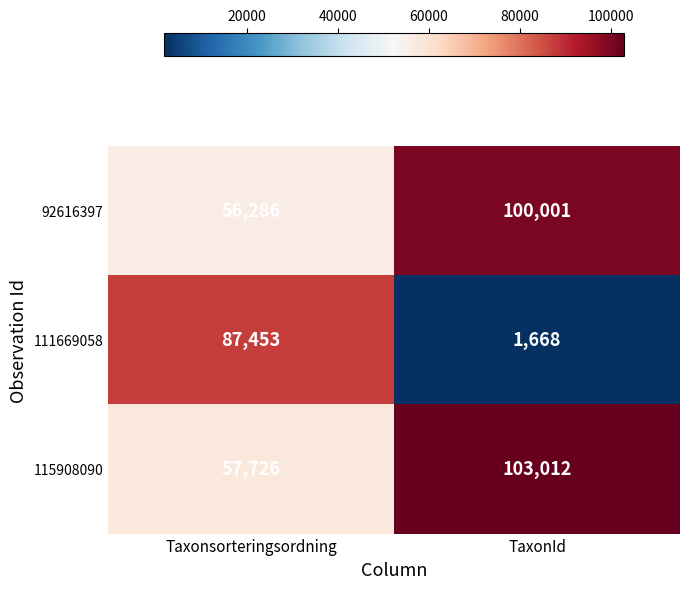

Which category has the lowest value in the 115908090 series?

Taxonsorteringsordning